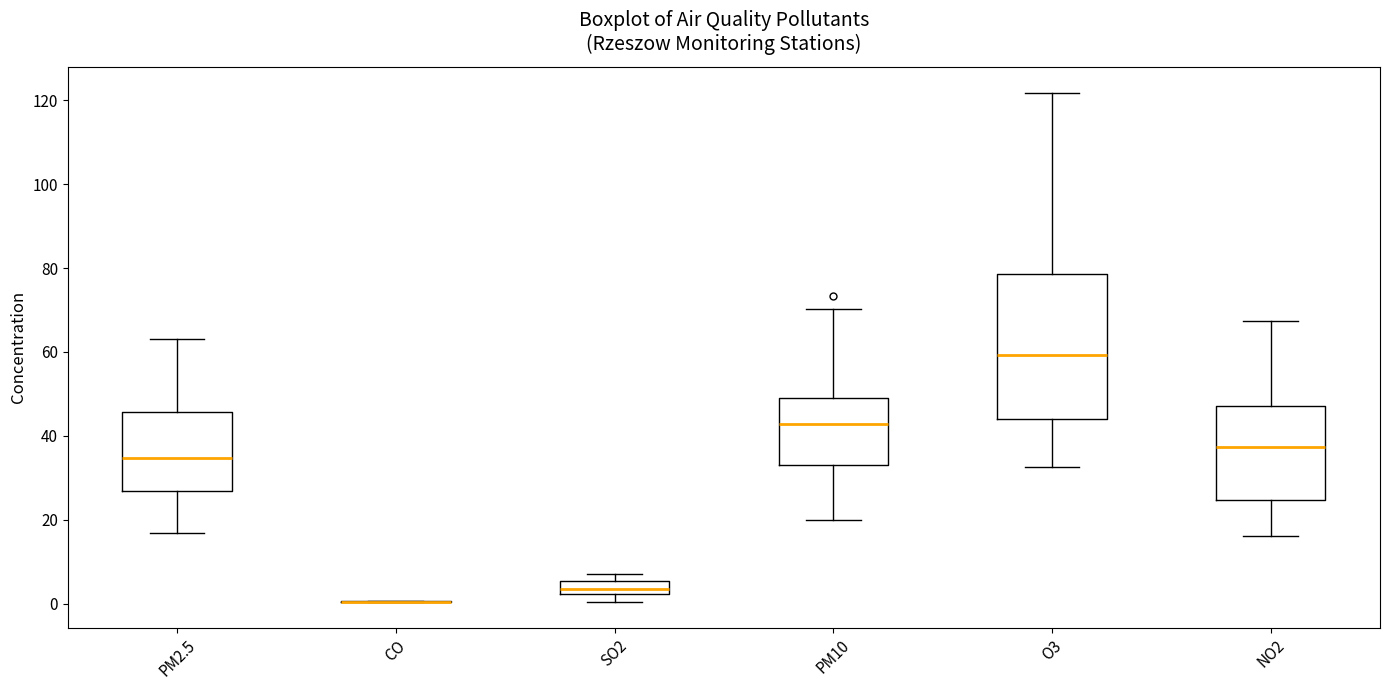

Comparing the boxes themselves (not the whiskers), which one is the tallest?

O3